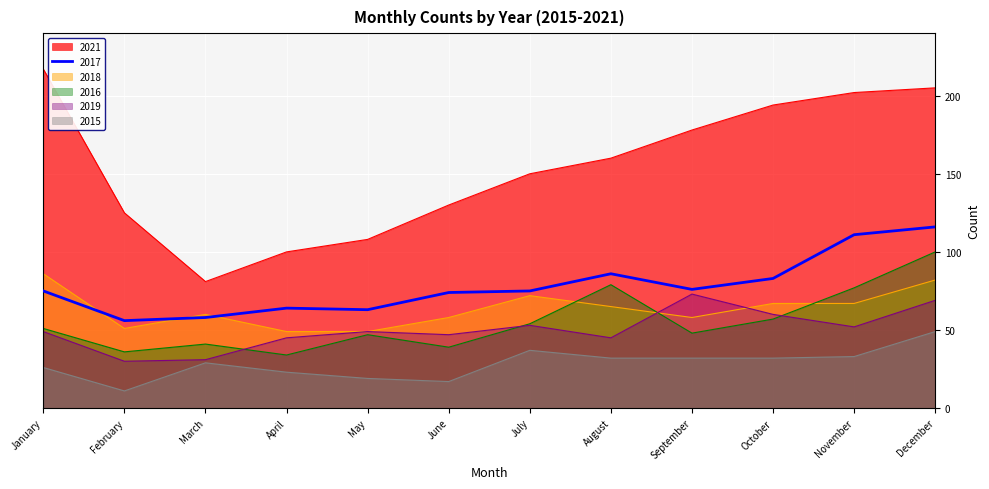

What is the difference between the highest and lowest values at February?

114